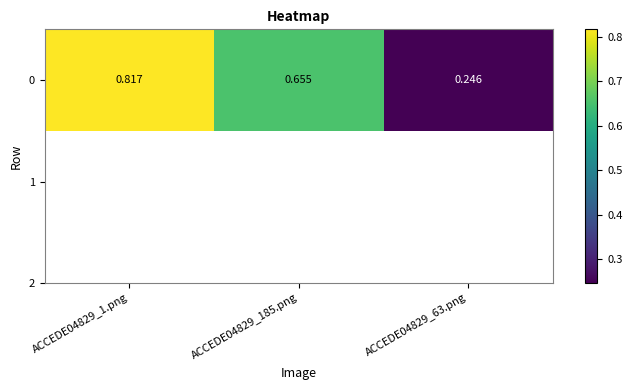

True or false: the data shows 0.3 at ACCEDE04829_63.png.

False